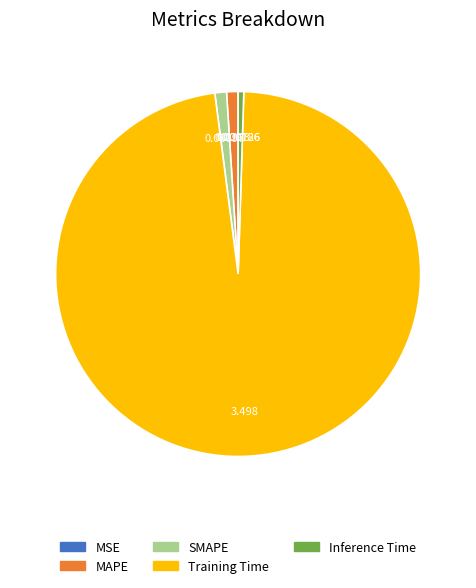

What is the largest slice in the pie chart?

Training Time